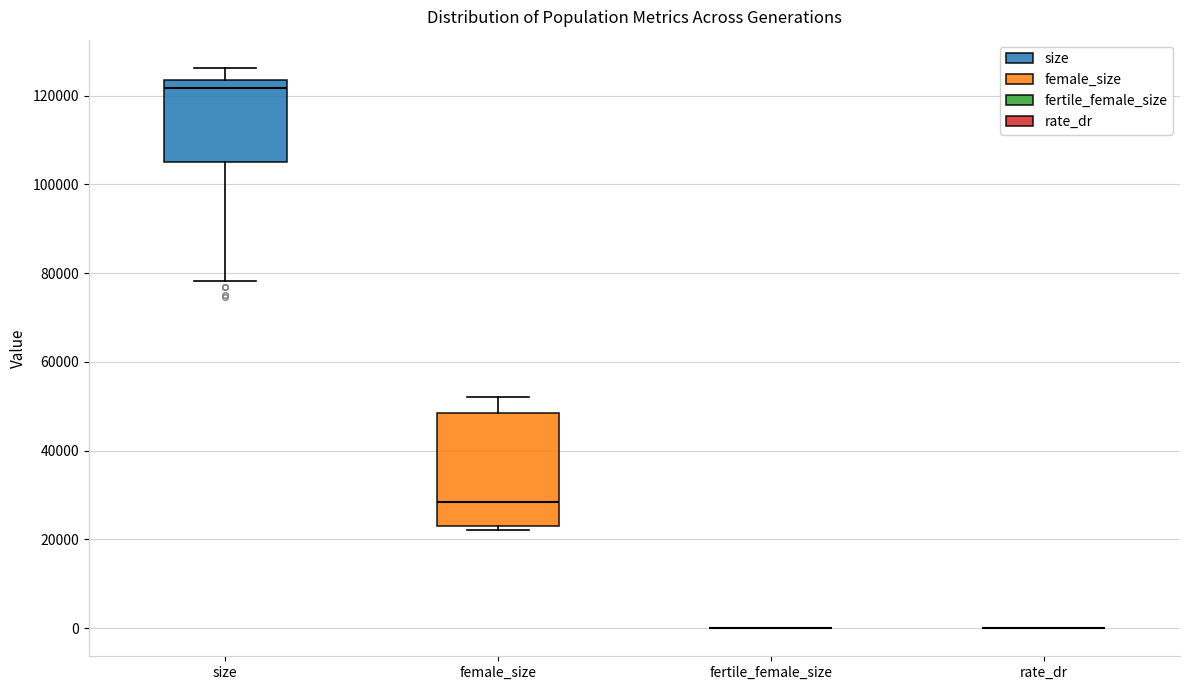

Which box is the tallest, from its lower edge to its upper edge?

female_size